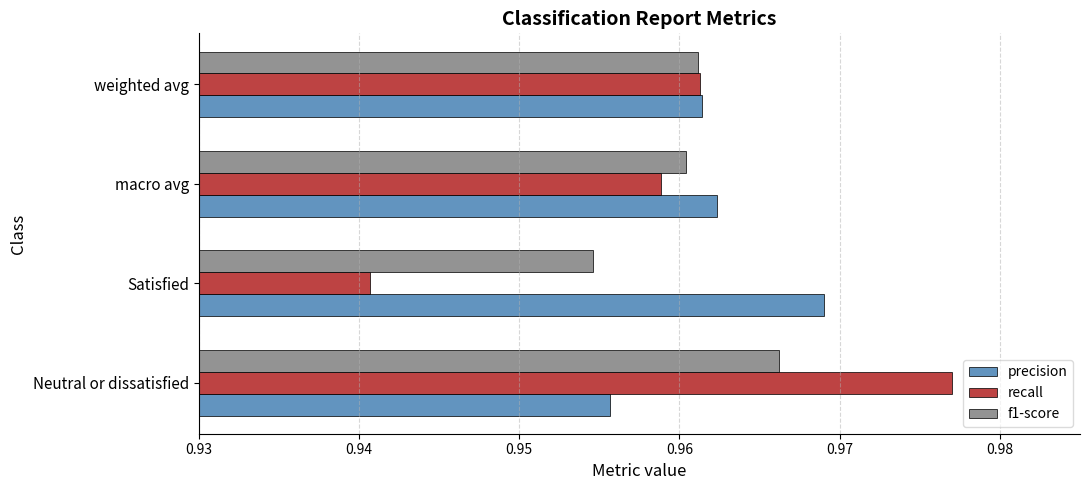

The value of f1-score at Satisfied is 0.6. True or false?

False